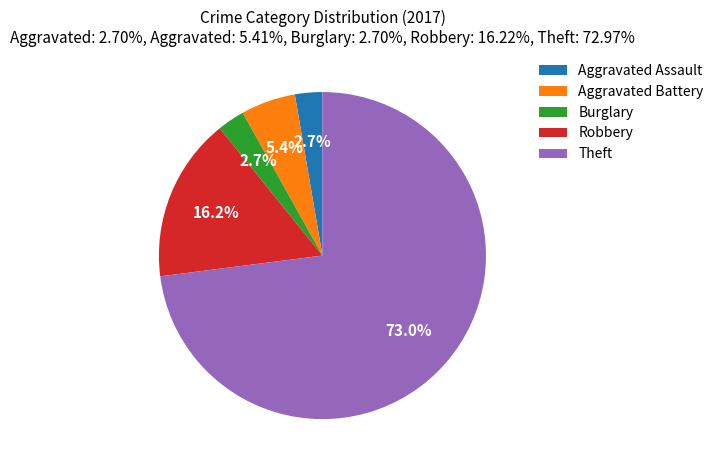

Approximately how many times larger is the value at Robbery compared to Burglary?

6.0